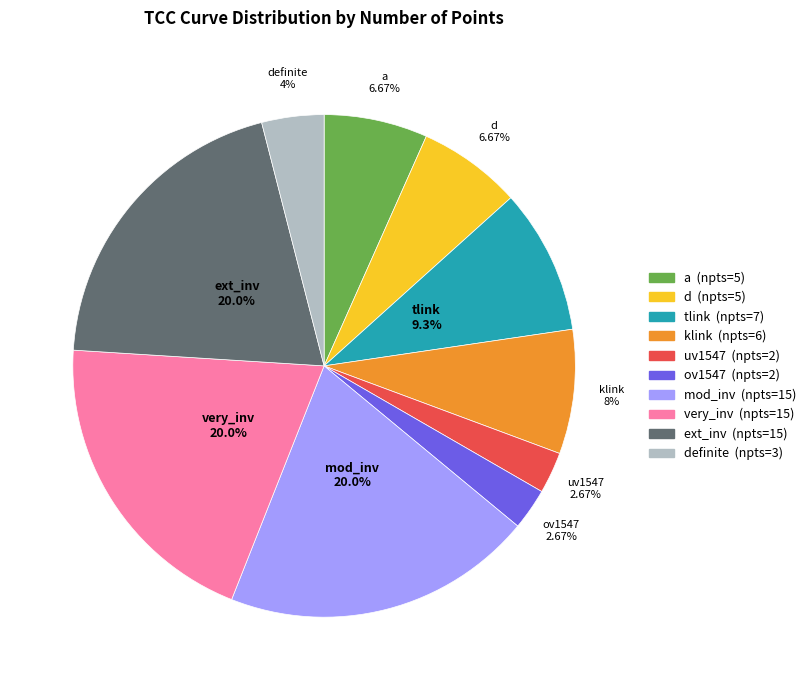

Is there any slice that represents more than half of the pie?

No